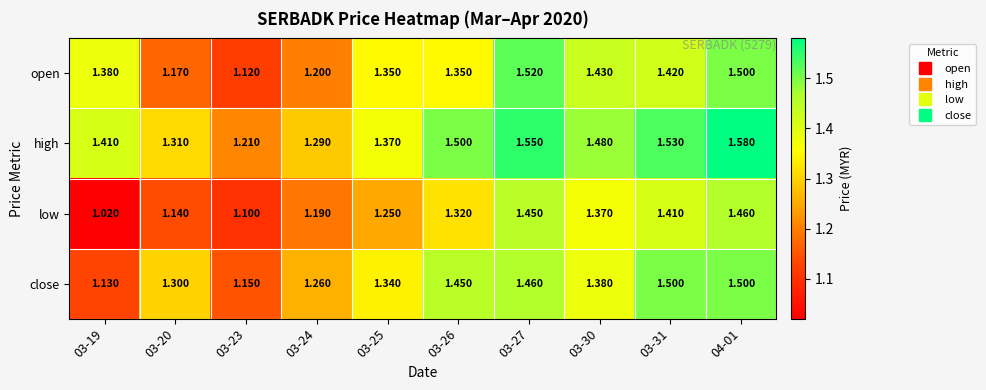

Rank the series at 03-20 from highest to lowest value.

high, close, open, low